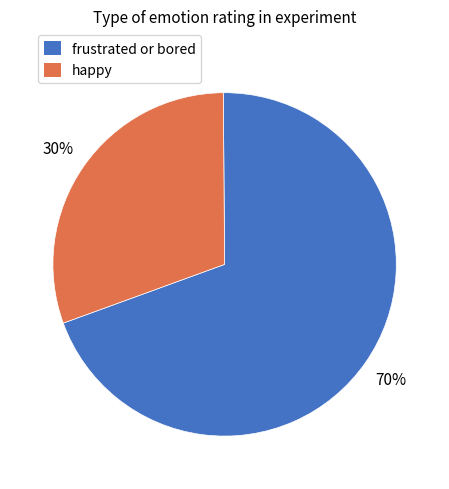

True or false: happy accounts for 20% of the total.

False